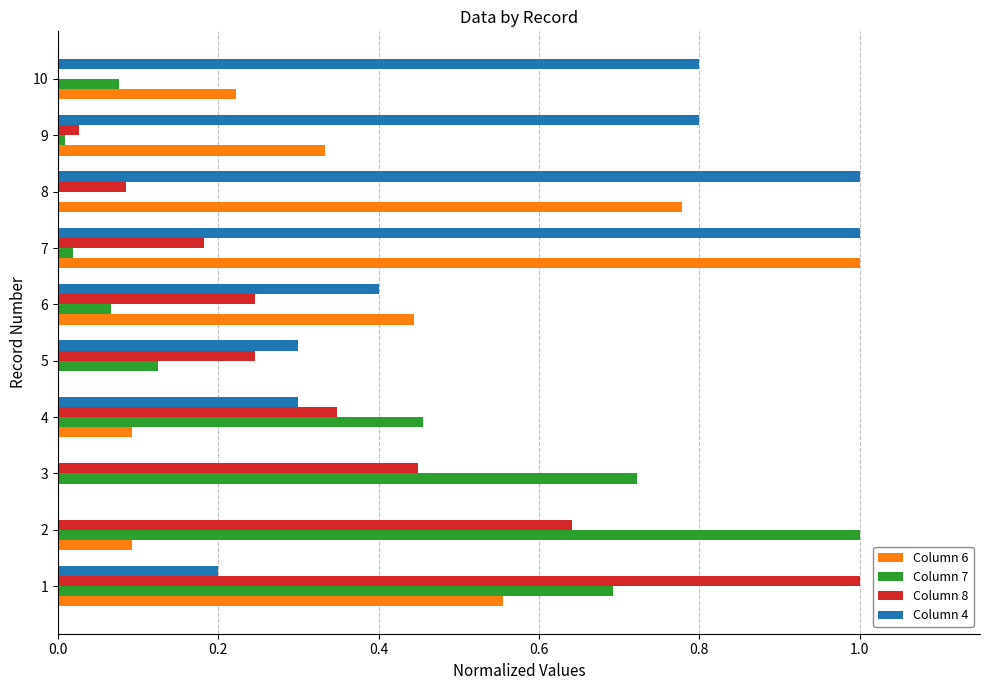

Which series has the largest total across all categories?

Column 4